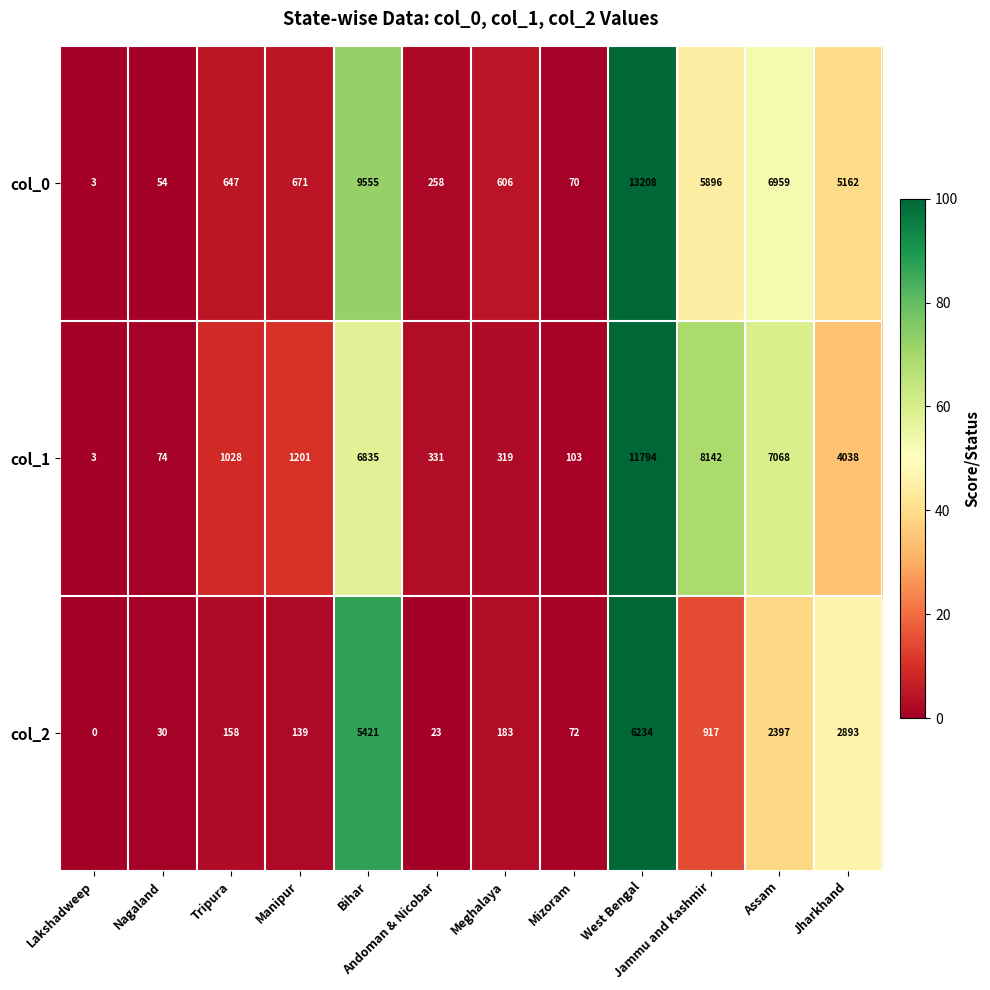

Which series has the widest spread of values?

col_0